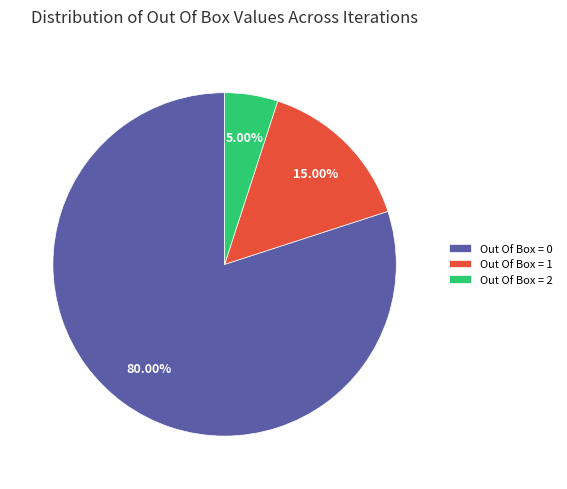

How much of the chart is everything except Out Of Box = 0?

20.0%